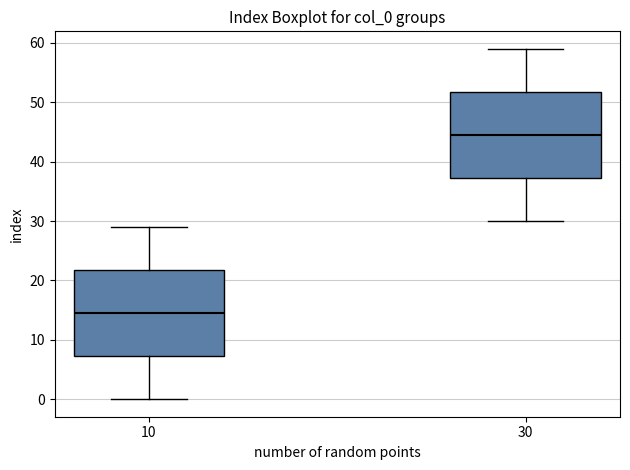

Reading left to right, transcribe this box plot: for each box, give where its median line is, the range the box spans, and where its two whiskers end, as read against the y-axis. The values are not printed on the chart, so give them approximately, as read against the axis.

10: median 15, box 7 to 22, whiskers 0 to 29
30: median 45, box 37 to 52, whiskers 30 to 59